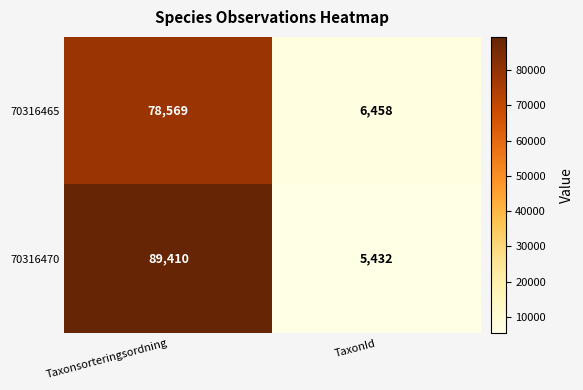

What is the approximate value of 70316470 at Taxonsorteringsordning?

89410